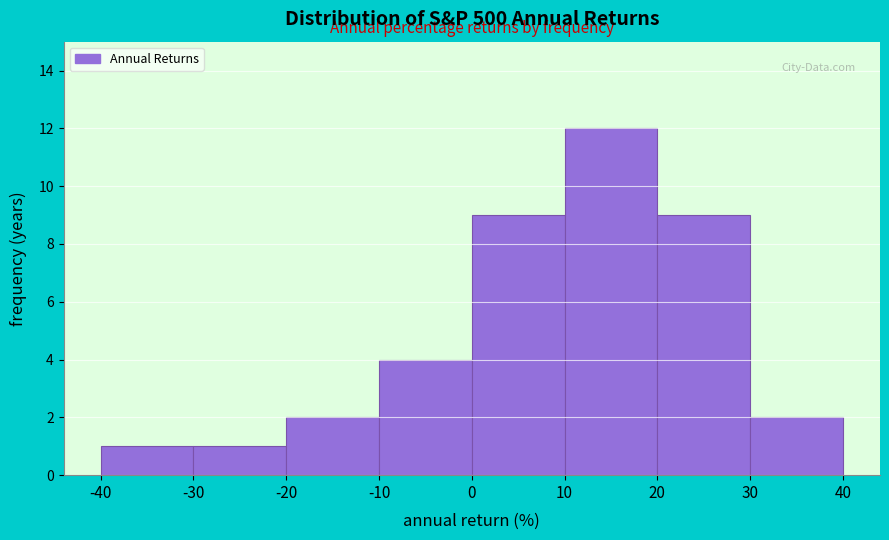

What is the height of the bar covering -20 to -10 on the x-axis? The values are not printed on the chart, so give them approximately, as read against the axis.

2